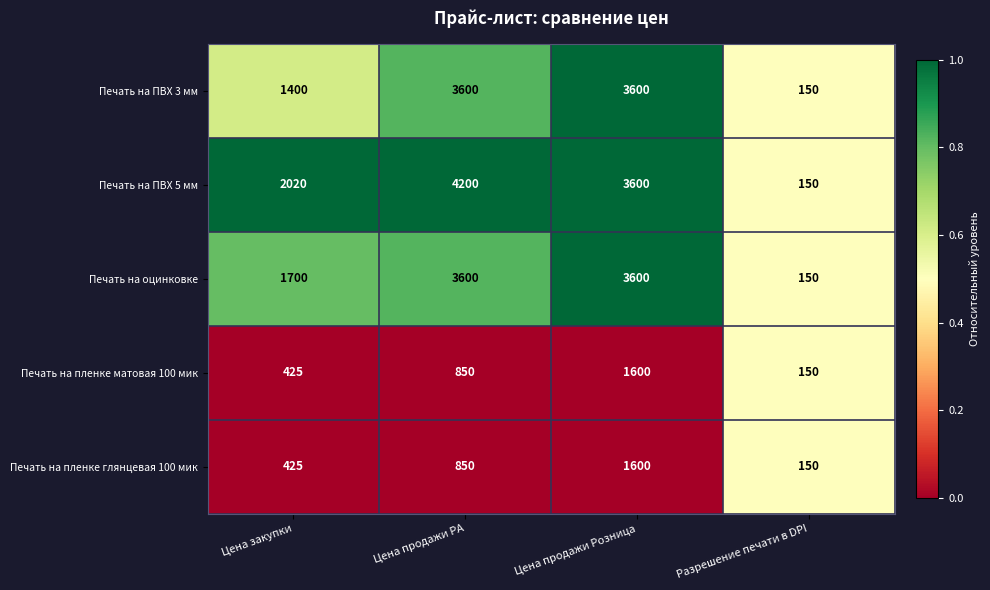

What is the difference between the second highest and second lowest values in the Печать на пленке матовая 100 мик series?

425